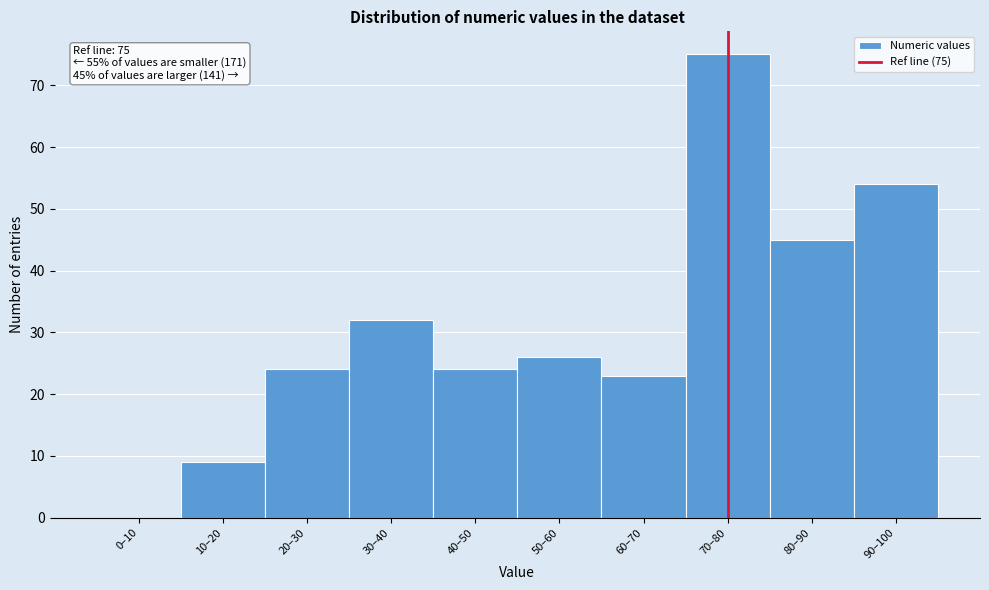

Reading left to right, transcribe all the data shown in this chart.

0–10=0	10–20=9	20–30=24	30–40=32	40–50=24	50–60=26	60–70=23	70–80=75	80–90=45	90–100=54